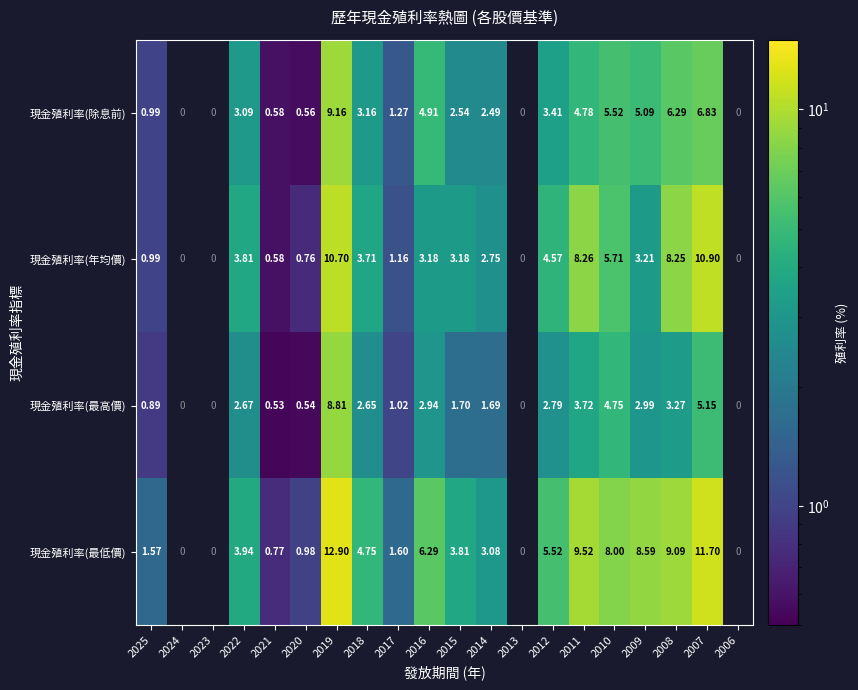

Is the value of 現金殖利率(年均價) at 2012 greater than the value of 現金殖利率(最高價) at 2008?

Yes